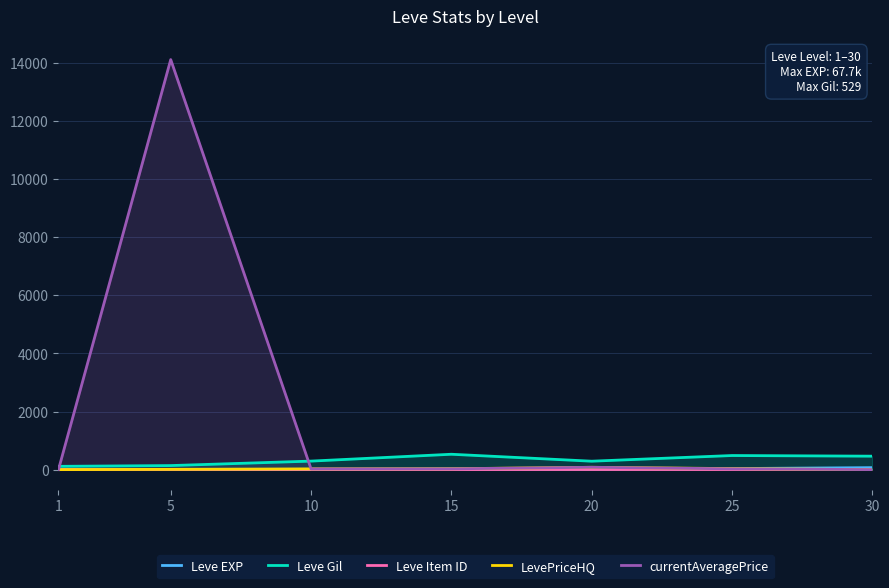

What is the greatest value displayed?

14118.6